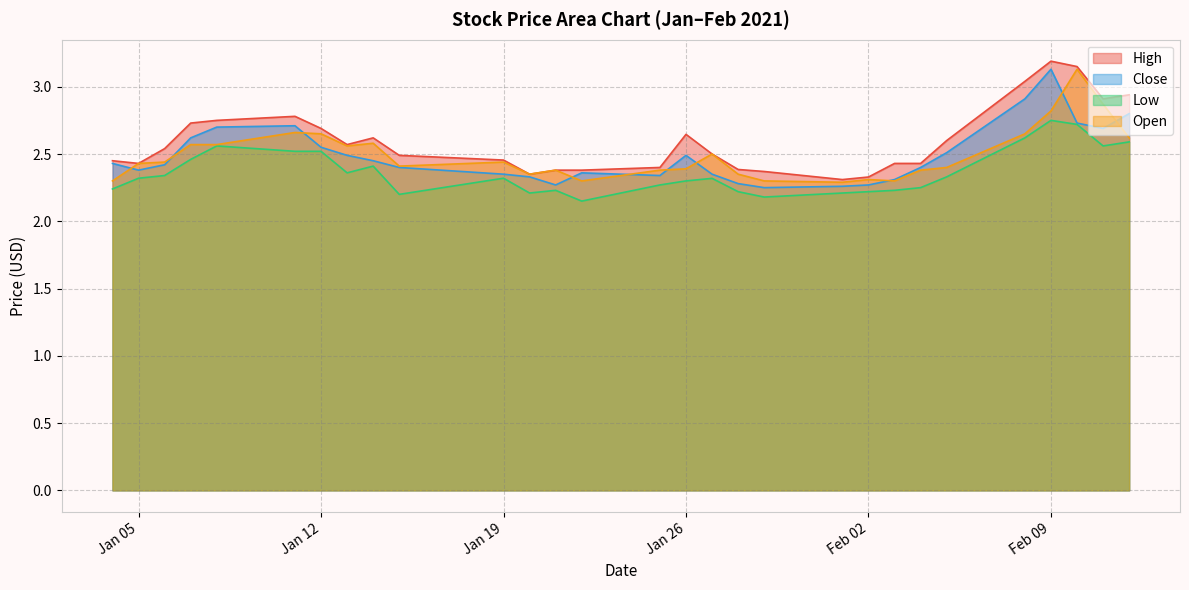

True or false: High and Open cross at least once.

False